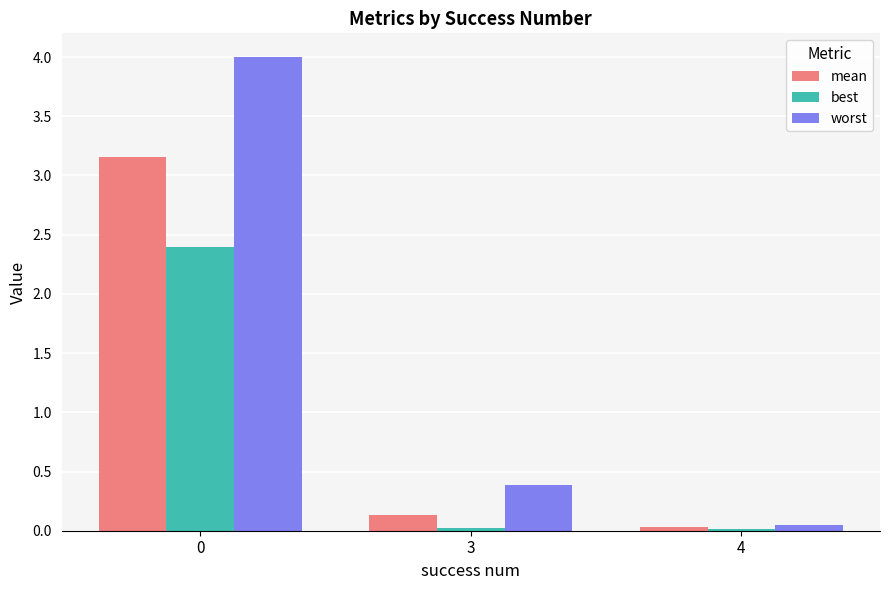

How many bars are there in total?

9